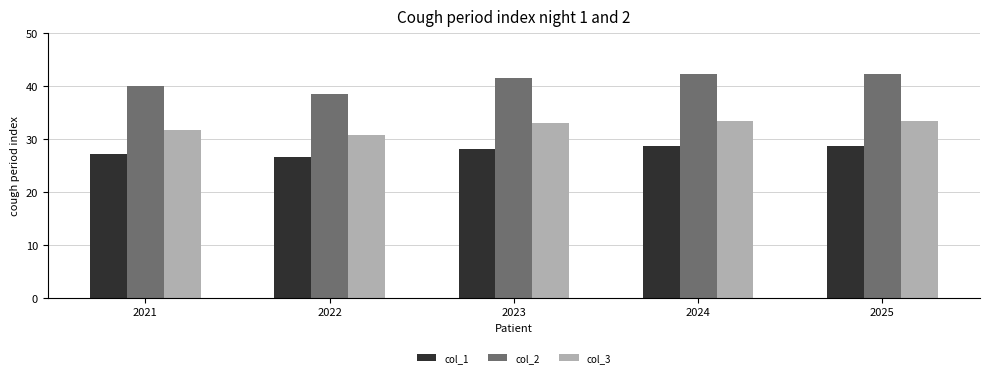

The value of col_3 at 2022 is 15.9. True or false?

False